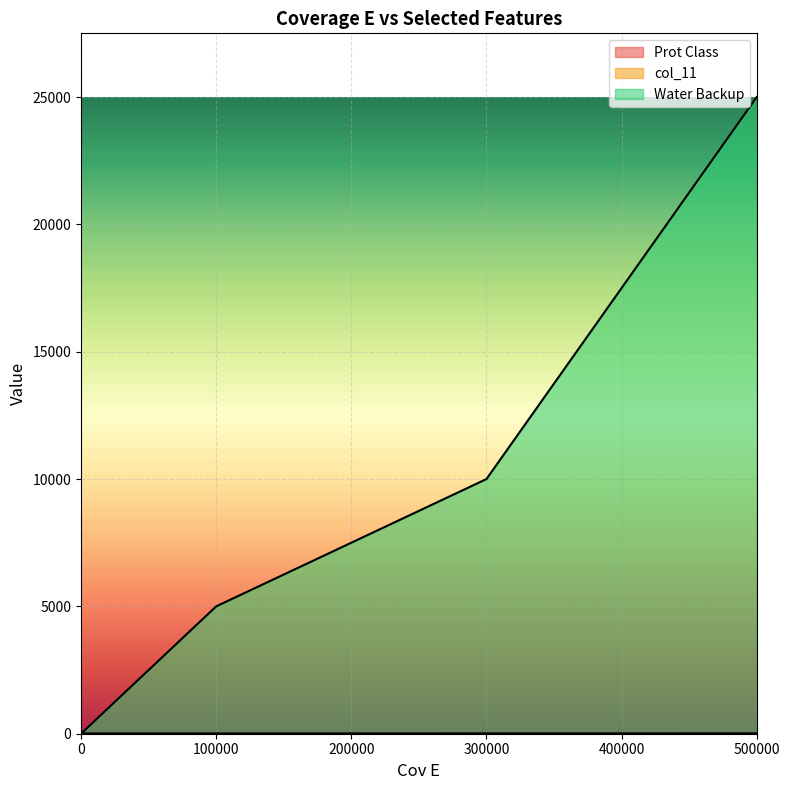

What are all the series names shown in the legend?

Prot Class, col_11, Water Backup